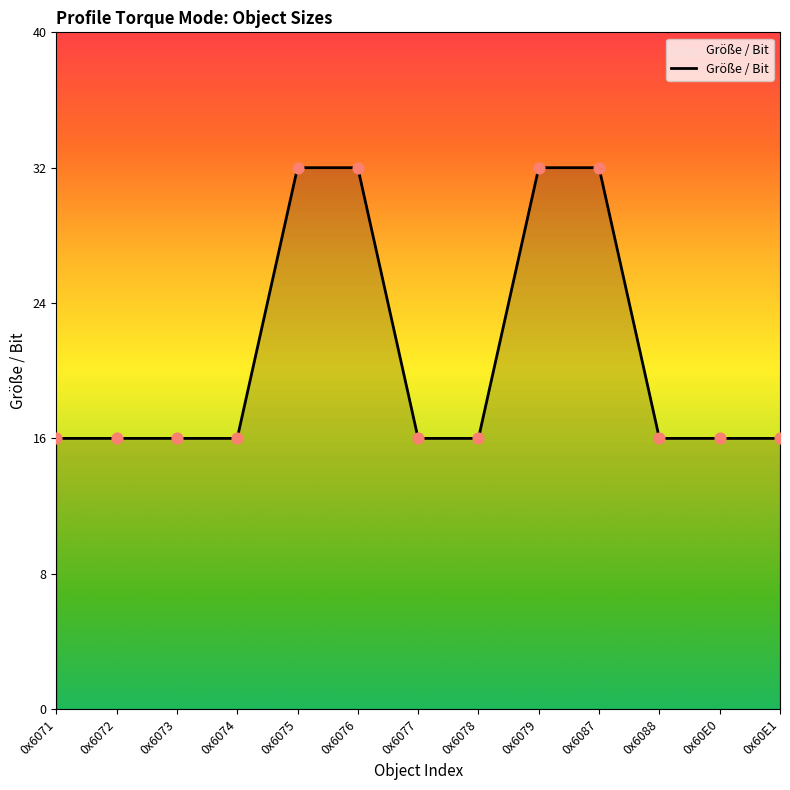

Approximately how many times larger is the value at 0x6077 compared to 0x6076?

0.5